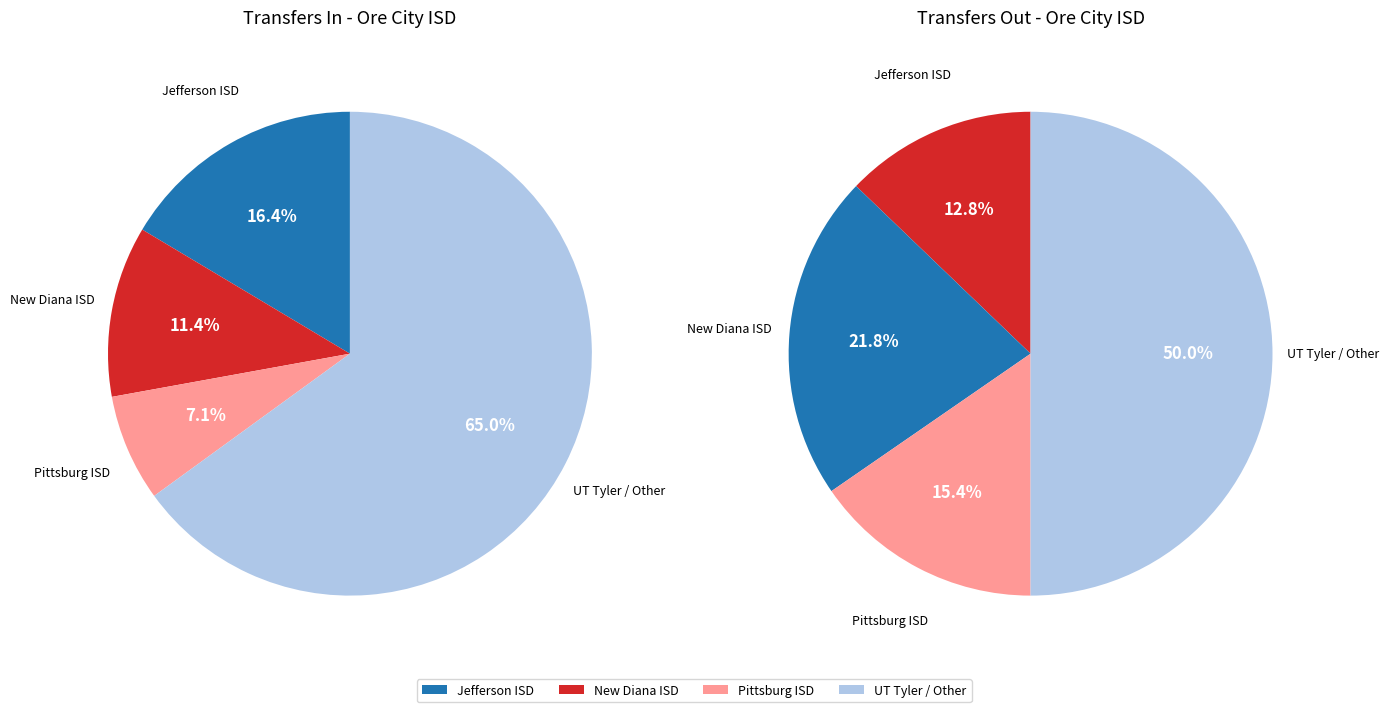

What is the smallest slice in the pie chart?

Pittsburg ISD